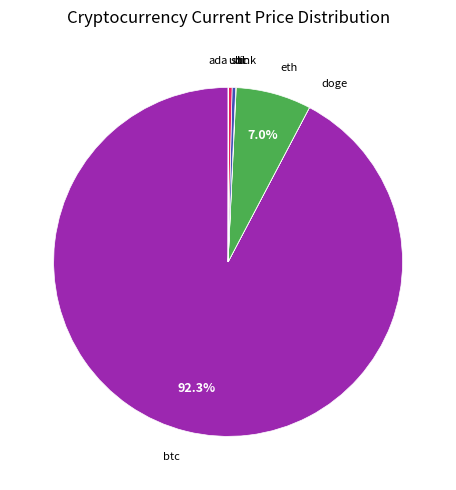

Is there any slice that represents more than half of the pie?

Yes